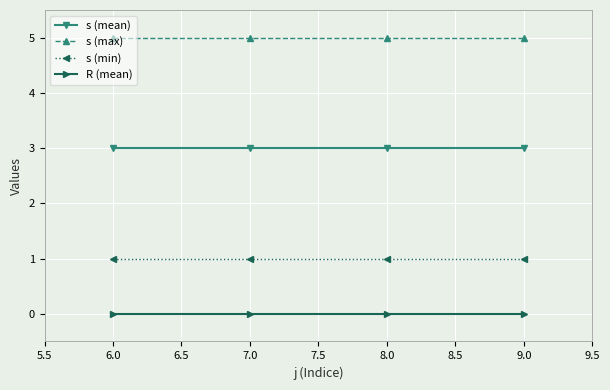

What is the total value across all series at 7.0?

9